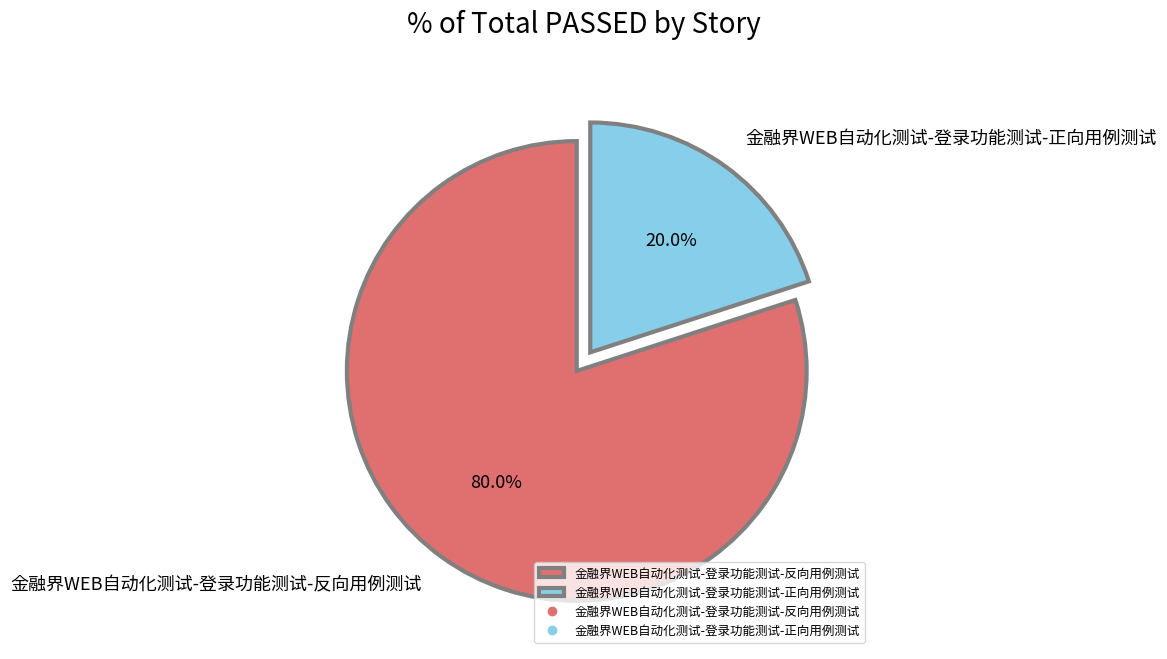

Rank the categories by value from highest to lowest.

金融界WEB自动化测试-登录功能测试-反向用例测试, 金融界WEB自动化测试-登录功能测试-正向用例测试